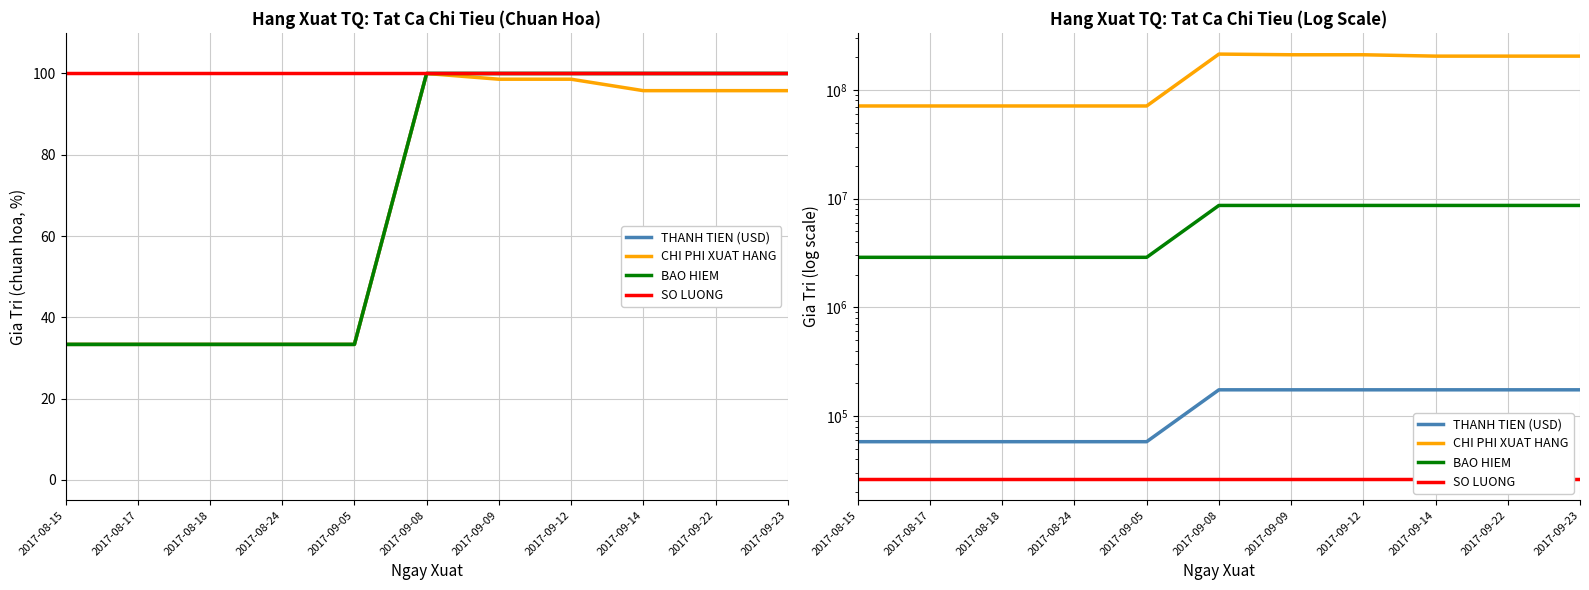

Reading left to right, what are all the values shown in this chart?

THANH TIEN (USD): 58058	58058	58058	58058	58058	174174	174174	174174	174174	174174	174174
CHI PHI XUAT HANG: 71000000	71000000	71000000	71000000	71000000	213000000	210000000	210000000	204000000	204000000	204000000
BAO HIEM: 2880000	2880000	2880000	2880000	2880000	8640000	8640000	8640000	8640000	8640000	8640000
SO LUONG: 26390	26390	26390	26390	26390	26390	26390	26390	26390	26390	26390